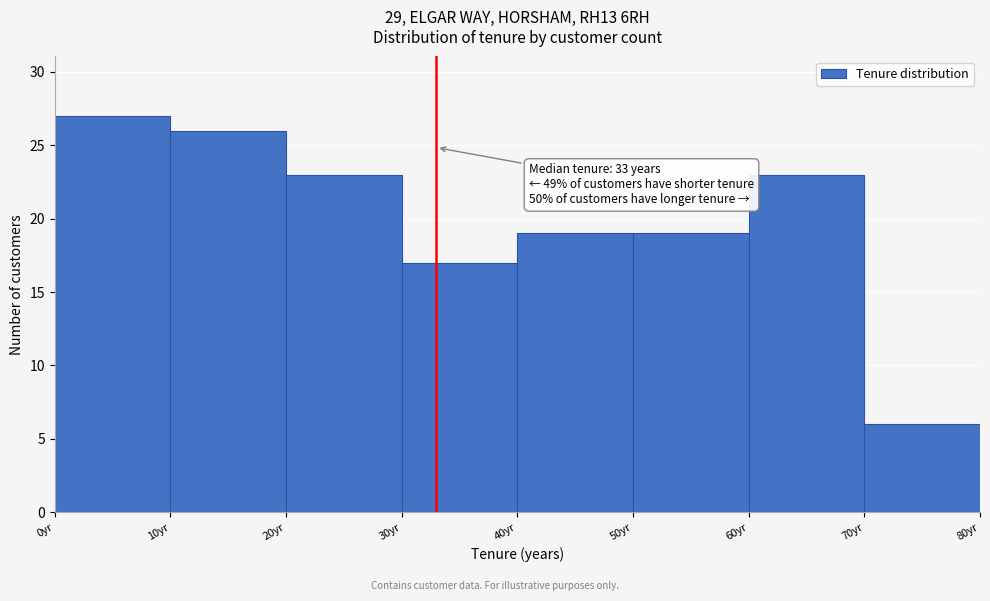

Over which range of the x-axis is the bar tallest?

0 to 10